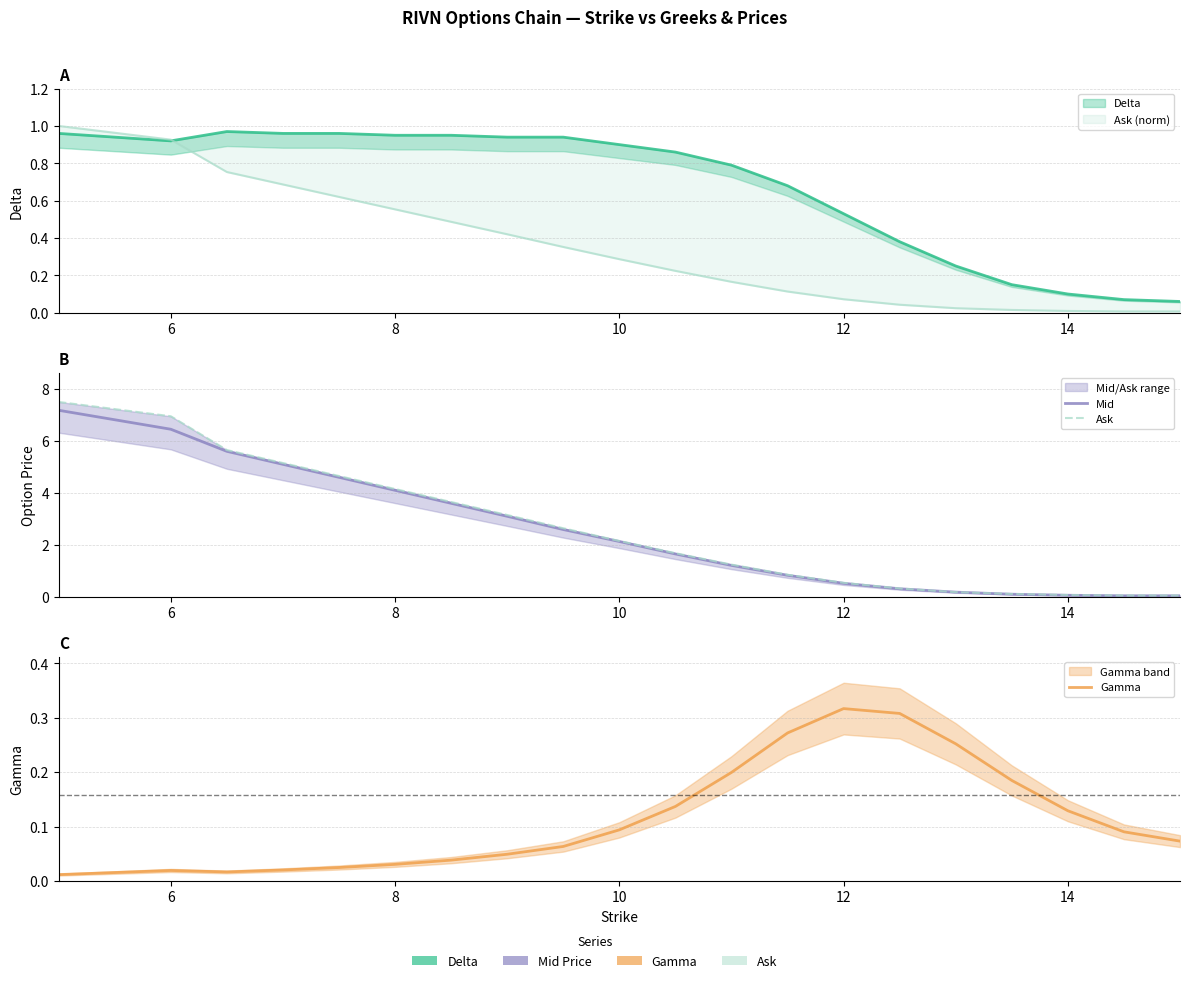

The Ask series shows 1.9 at 10. True or false?

False